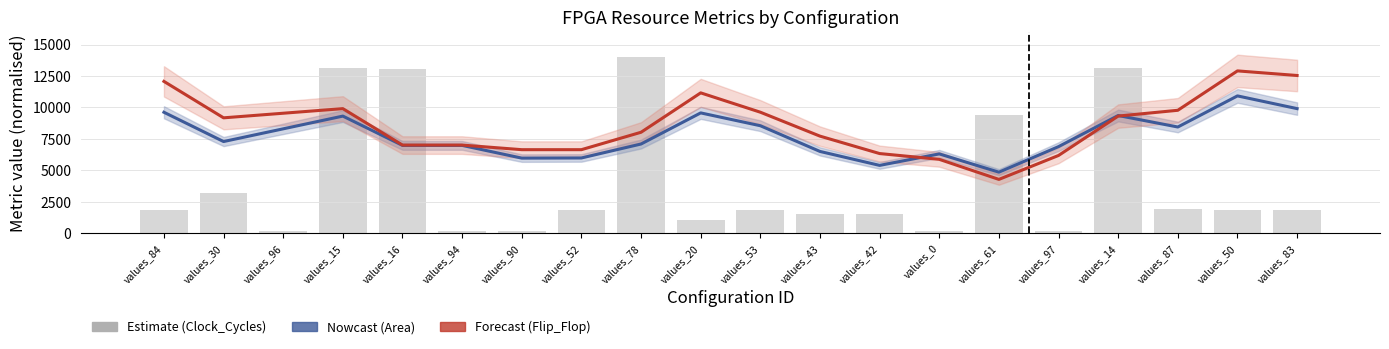

At which category is the sum across all series the highest?

values_15